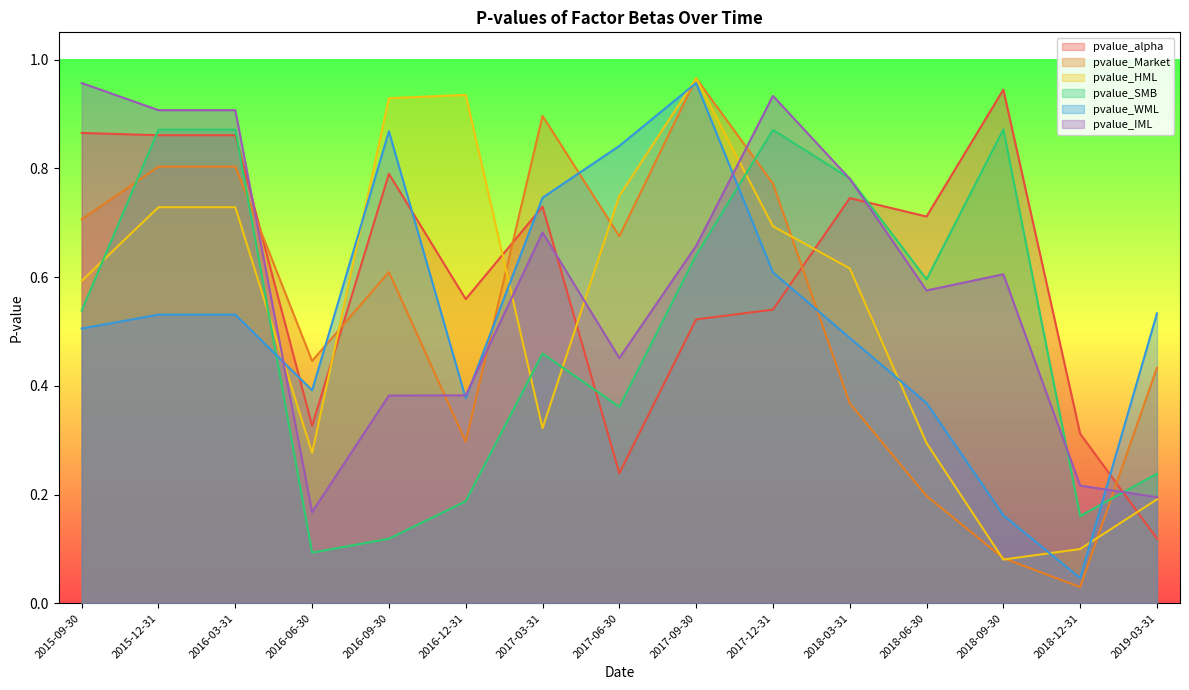

Where is the first local minimum for pvalue_Market?

2016-06-30